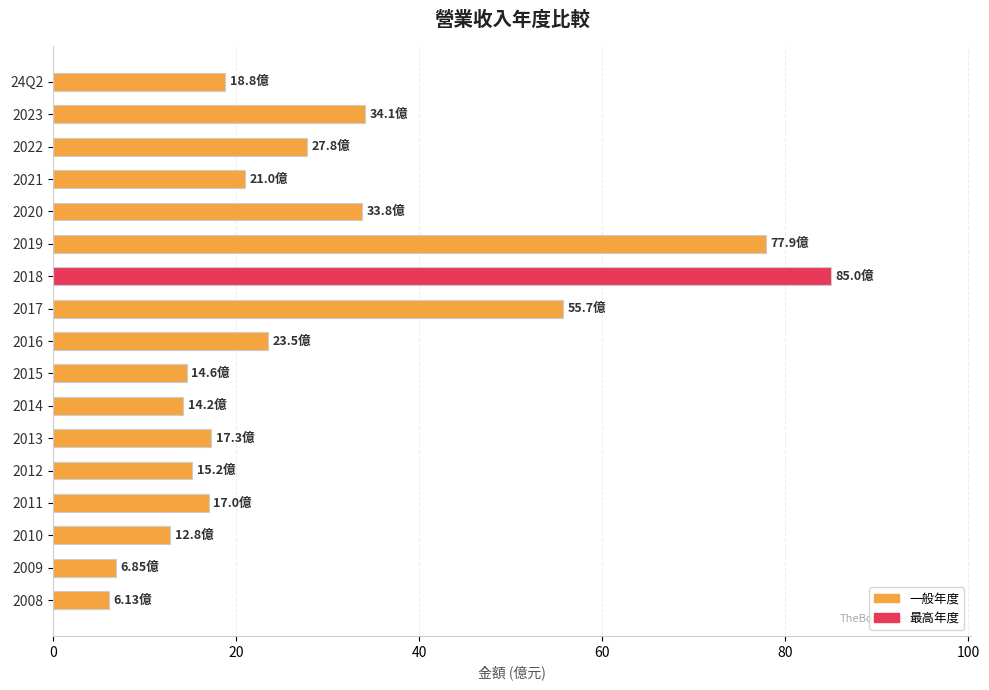

Count the number of values greater than 18.

9